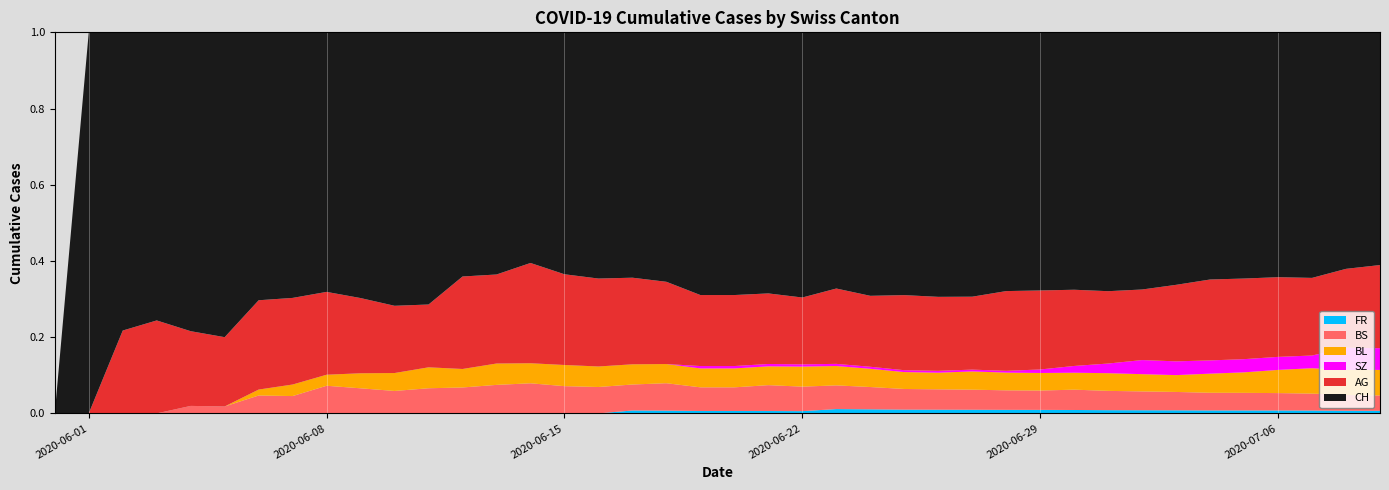

Reading left to right, extract all data points from this chart.

CH: 0=0	1=1	2=23	3=41	4=51	5=55	6=64	7=66	8=69	9=76	10=85	11=91	12=103	13=107	14=114	15=126	16=130	17=132	18=139	19=161	20=161	21=162	22=171	23=177	24=188	25=203	26=206	27=209	28=215	29=217	30=225	31=237	32=243	33=249	34=259	35=260	36=263	37=270	38=290	39=298
AG: 0=0	1=0	2=5	3=10	4=10	5=10	6=15	7=15	8=15	9=15	10=15	11=15	12=25	13=25	14=30	15=30	16=30	17=30	18=30	19=30	20=30	21=30	22=30	23=35	24=35	25=40	26=40	27=40	28=45	29=45	30=45	31=45	32=45	33=50	34=55	35=55	36=55	37=55	38=60	39=65
BL: 0=0	1=0	2=0	3=0	4=0	5=0	6=1	7=2	8=2	9=3	10=4	11=5	12=5	13=6	14=6	15=7	16=7	17=7	18=7	19=8	20=8	21=8	22=9	23=9	24=9	25=9	26=9	27=10	28=10	29=10	30=10	31=11	32=11	33=11	34=13	35=14	36=16	37=18	38=19	39=20
BS: 0=0	1=0	2=0	3=0	4=1	5=1	6=3	7=3	8=5	9=5	10=5	11=6	12=7	13=8	14=9	15=9	16=9	17=9	18=10	19=10	20=10	21=11	22=11	23=11	24=11	25=11	26=11	27=11	28=11	29=11	30=12	31=12	32=12	33=12	34=12	35=12	36=12	37=12	38=12	39=12
SZ: 0=0	1=0	2=0	3=0	4=0	5=0	6=0	7=0	8=0	9=0	10=0	11=0	12=0	13=0	14=0	15=0	16=0	17=0	18=0	19=1	20=1	21=1	22=1	23=1	24=1	25=1	26=1	27=1	28=1	29=2	30=4	31=6	32=9	33=9	34=9	35=9	36=9	37=9	38=17	39=17
FR: 0=0	1=0	2=0	3=0	4=0	5=0	6=0	7=0	8=0	9=0	10=0	11=0	12=0	13=0	14=0	15=0	16=0	17=1	18=1	19=1	20=1	21=1	22=1	23=2	24=2	25=2	26=2	27=2	28=2	29=2	30=2	31=2	32=2	33=2	34=2	35=2	36=2	37=2	38=2	39=2